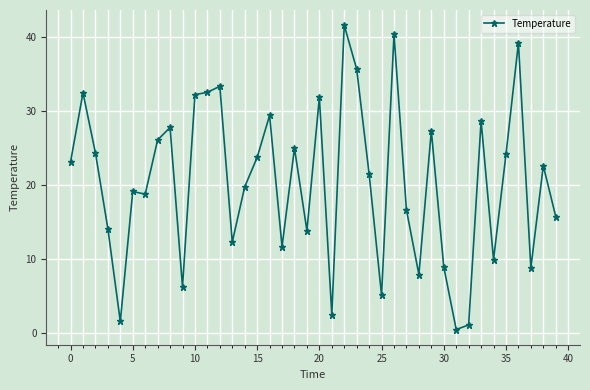

What is the difference between the second highest and minimum values?

39.8